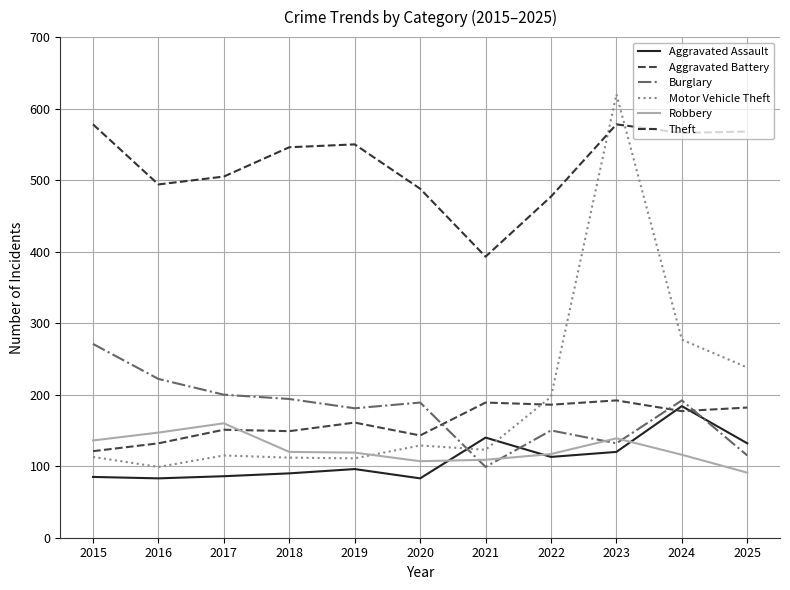

In Aggravated Battery, how many points are higher than both neighbors (excluding endpoints)?

4